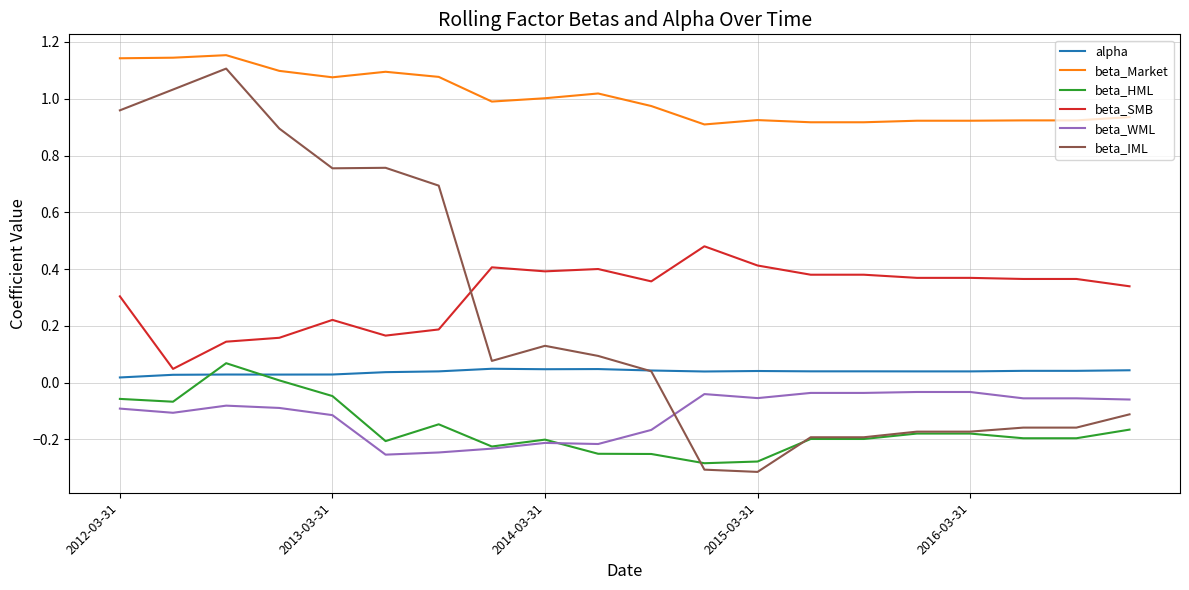

How many values in the beta_HML series exceed 0?

2